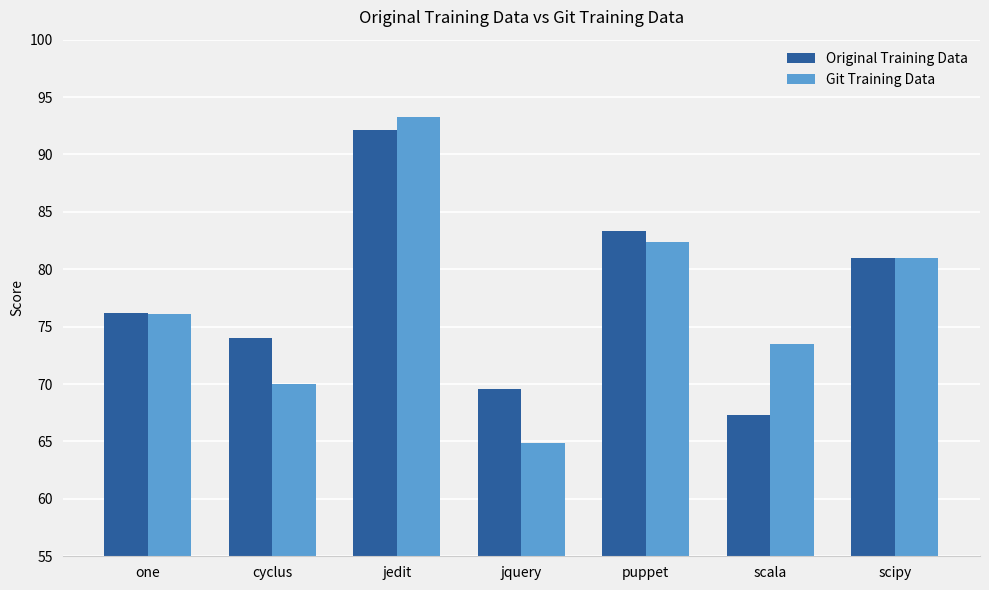

What is the label of the 4th bar from the left?

jquery